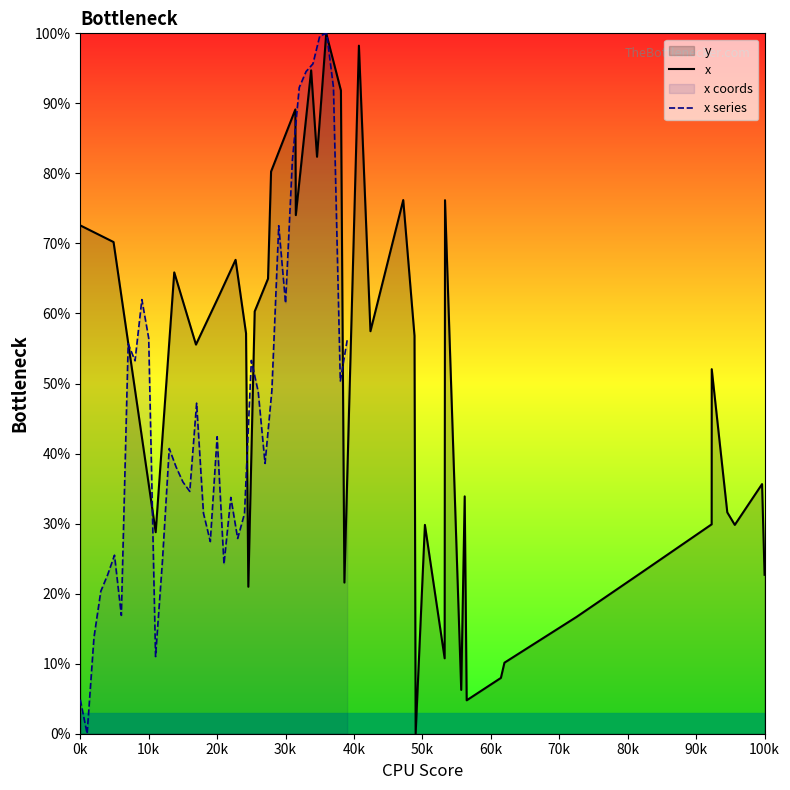

What is the average value of the x series?

49.3